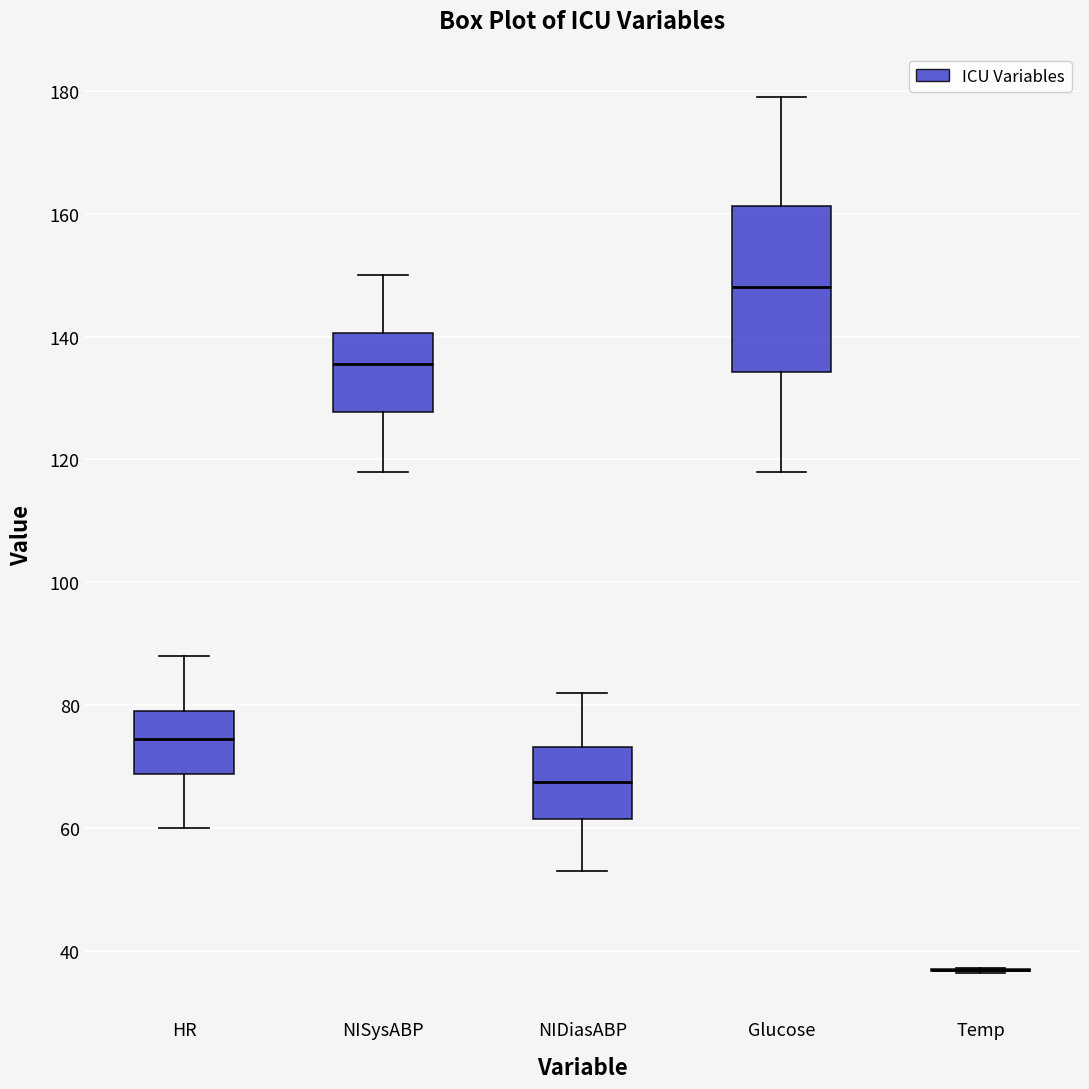

Comparing the boxes themselves (not the whiskers), which one is the tallest?

Glucose